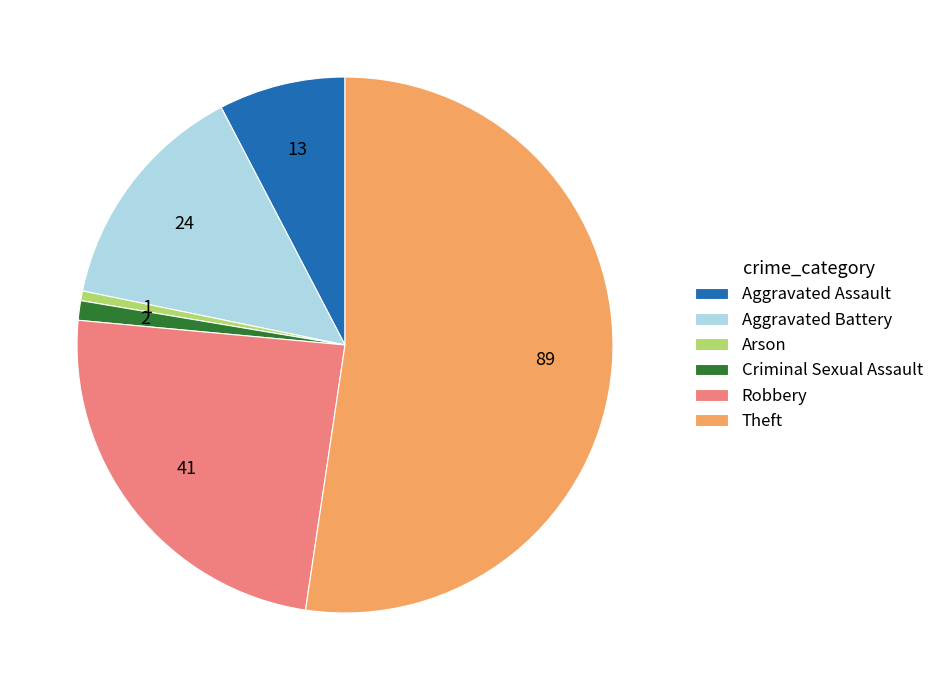

The Robbery slice represents 24% of the pie. True or false?

True